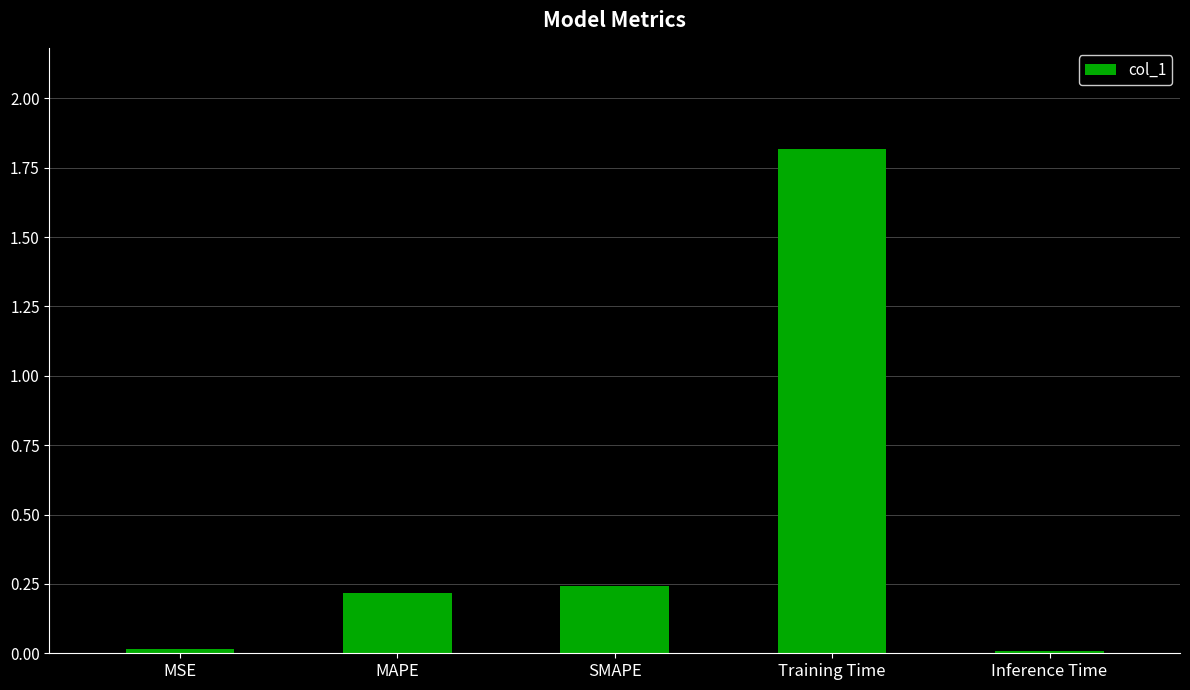

What is the average value?

0.5